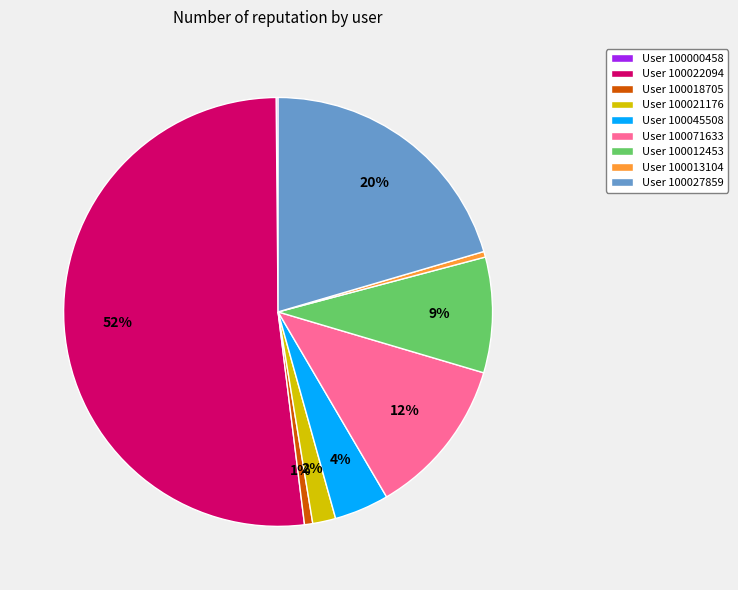

Which slice represents more than half of the pie?

User 100022094